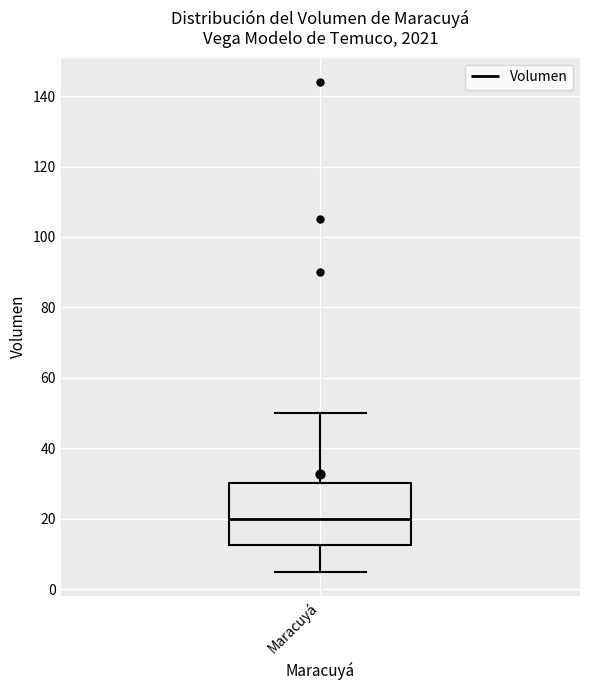

Transcribe this box plot: give where the median line is, the range the box spans, and where the two whiskers end, as read against the y-axis. The values are not printed on the chart, so give them approximately, as read against the axis.

median 20, box 12 to 30, whiskers 6 to 50